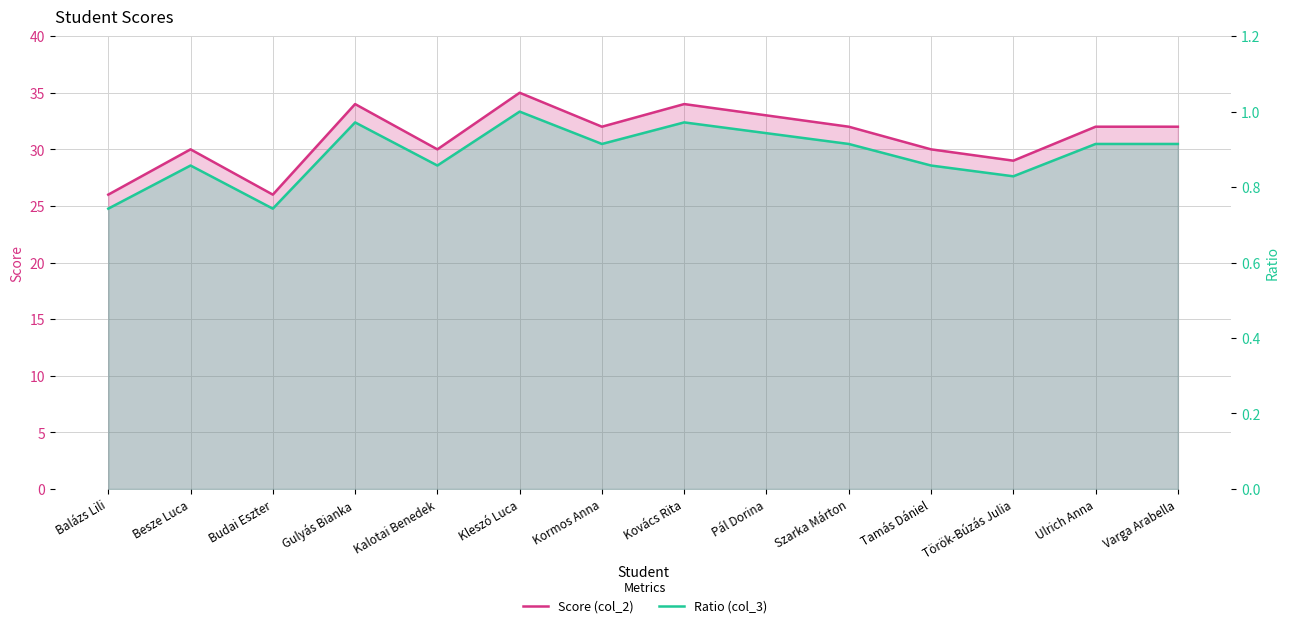

List the series in order of their overall mean, highest first.

Score (col_2), Ratio (col_3)